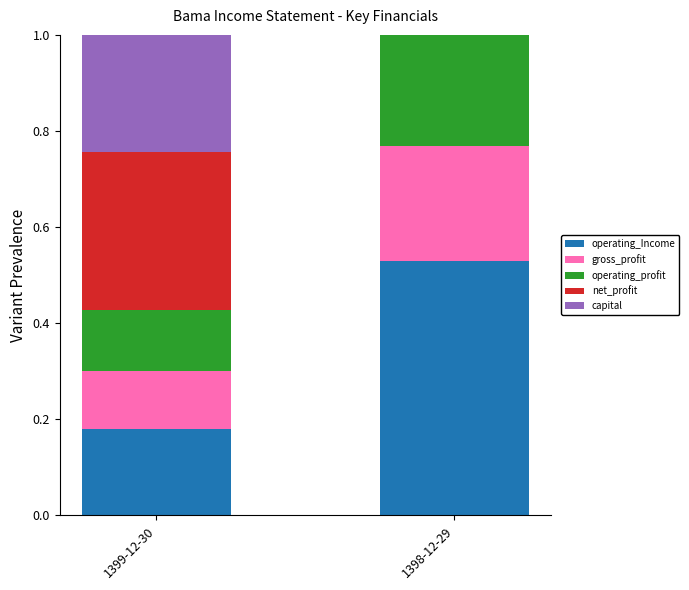

What is the total value across all series at 1398-12-29?

1.0